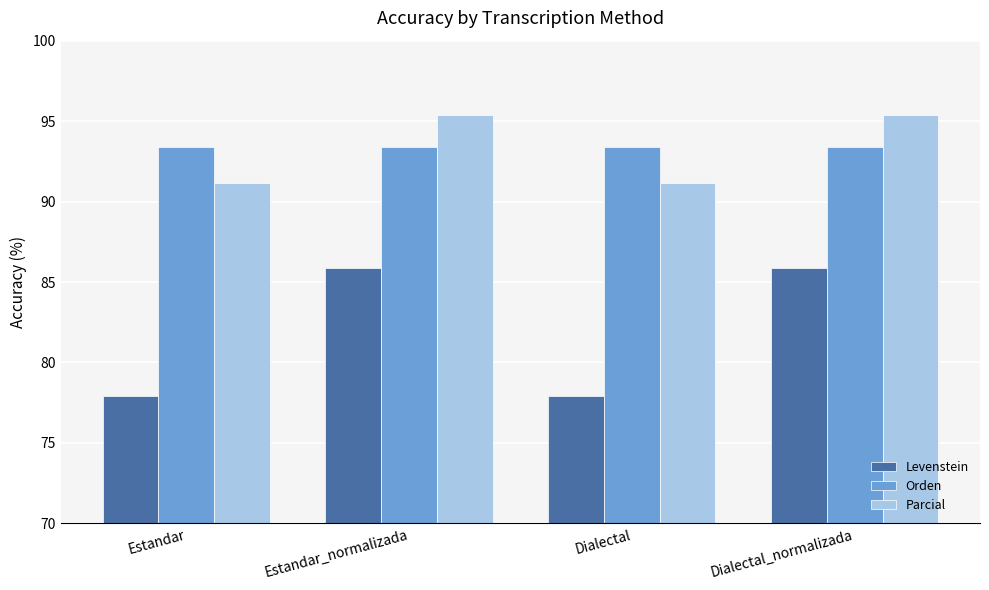

What is the maximum value shown in the chart?

95.4